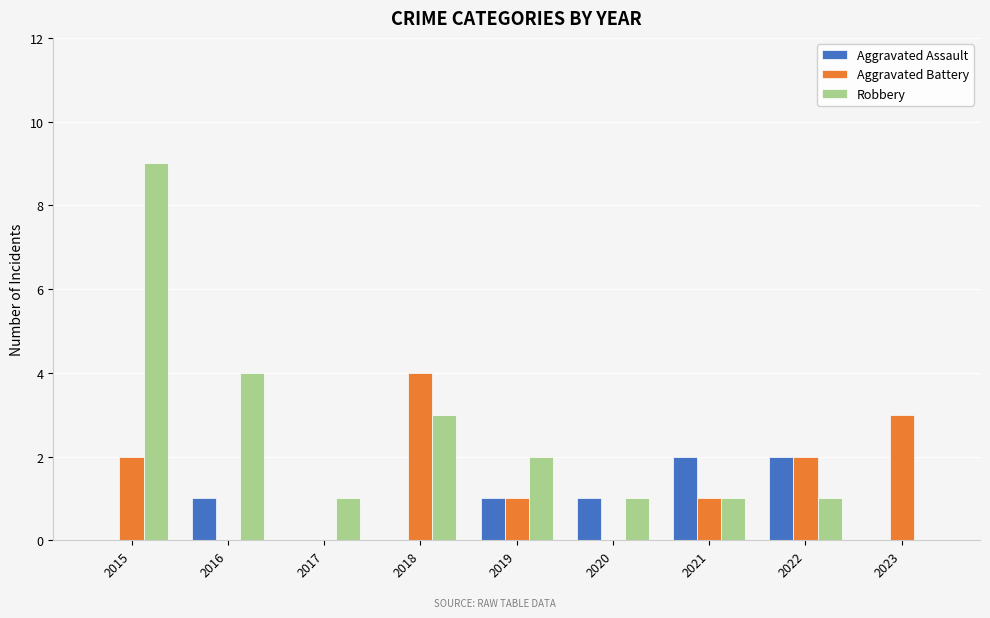

Which series has the largest total across all categories?

Robbery